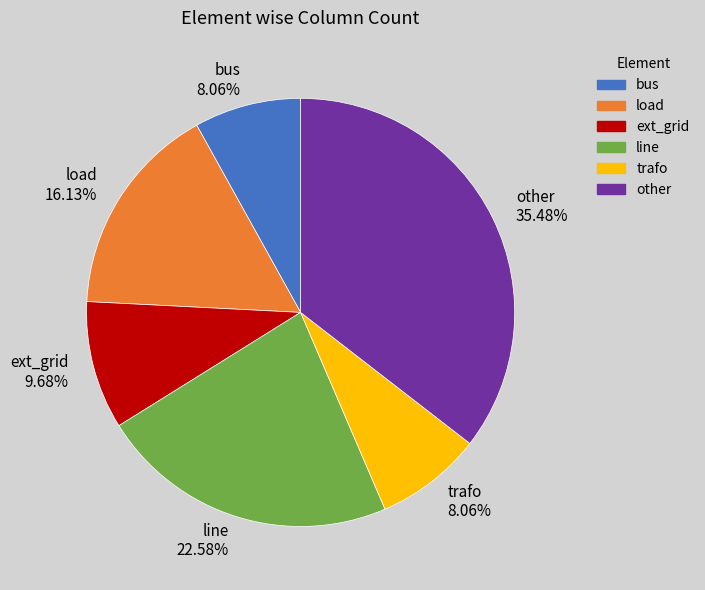

To the nearest percent, what portion does line represent?

23%